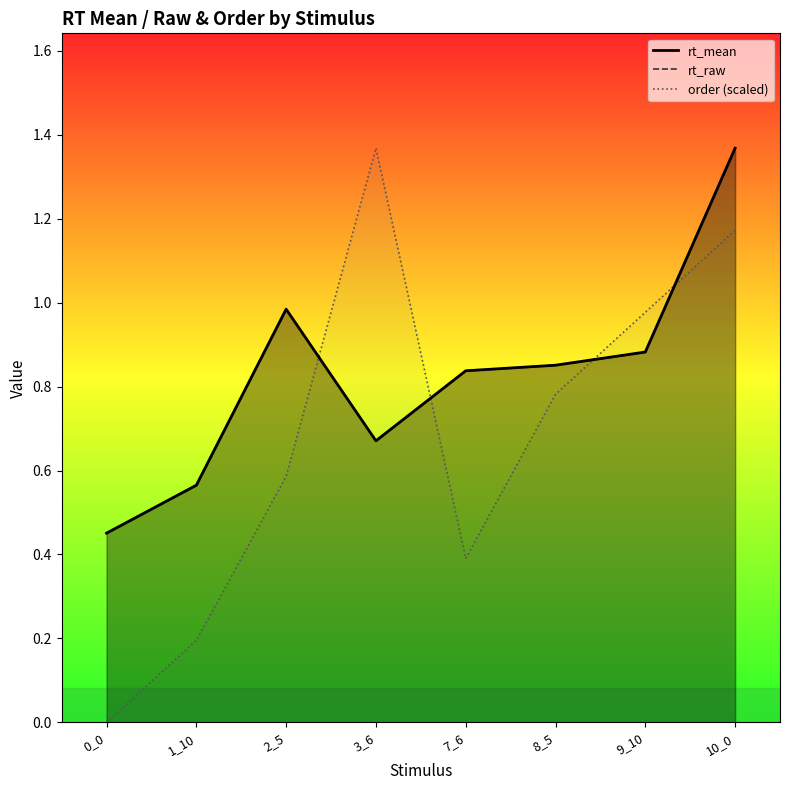

Rank the series by their maximum value, from lowest to highest.

rt_raw, rt_mean, order (scaled)